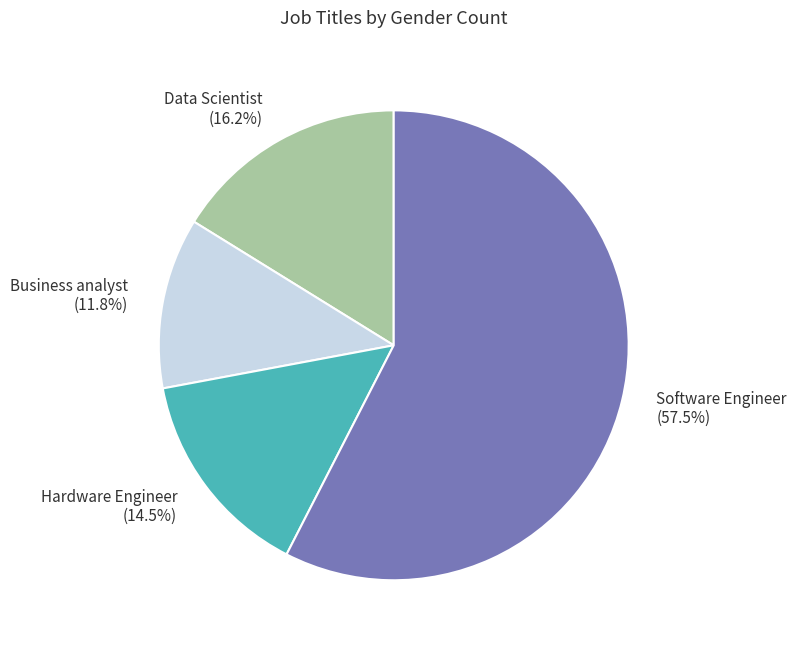

Is there any slice that represents more than half of the pie?

Yes